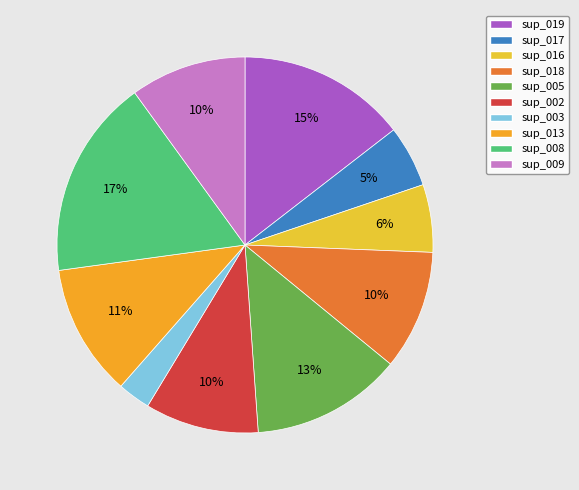

Do sup_013 and sup_005 together represent more than half of the pie?

No